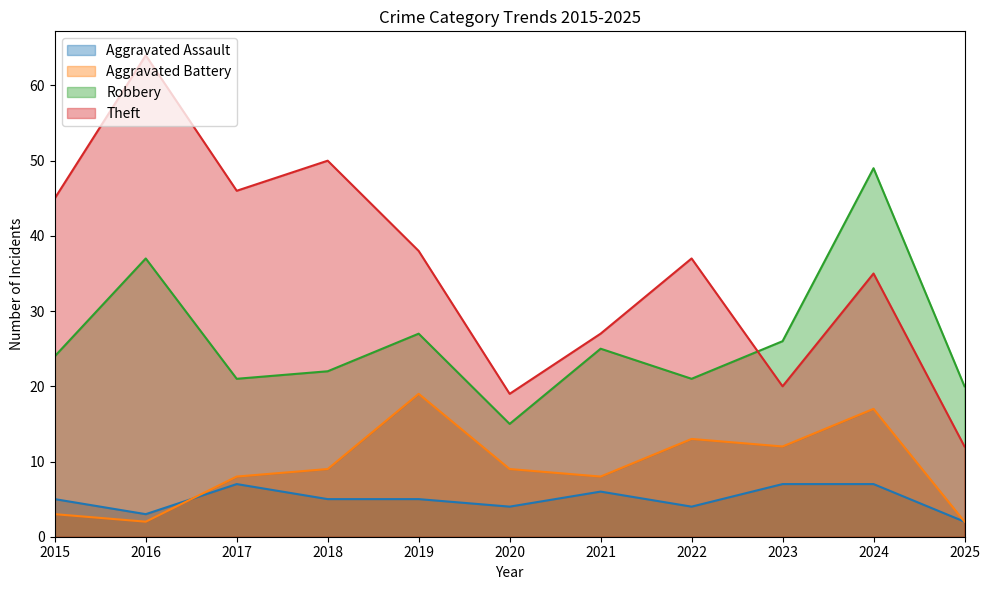

At how many categories does at least one series exceed 36?

7